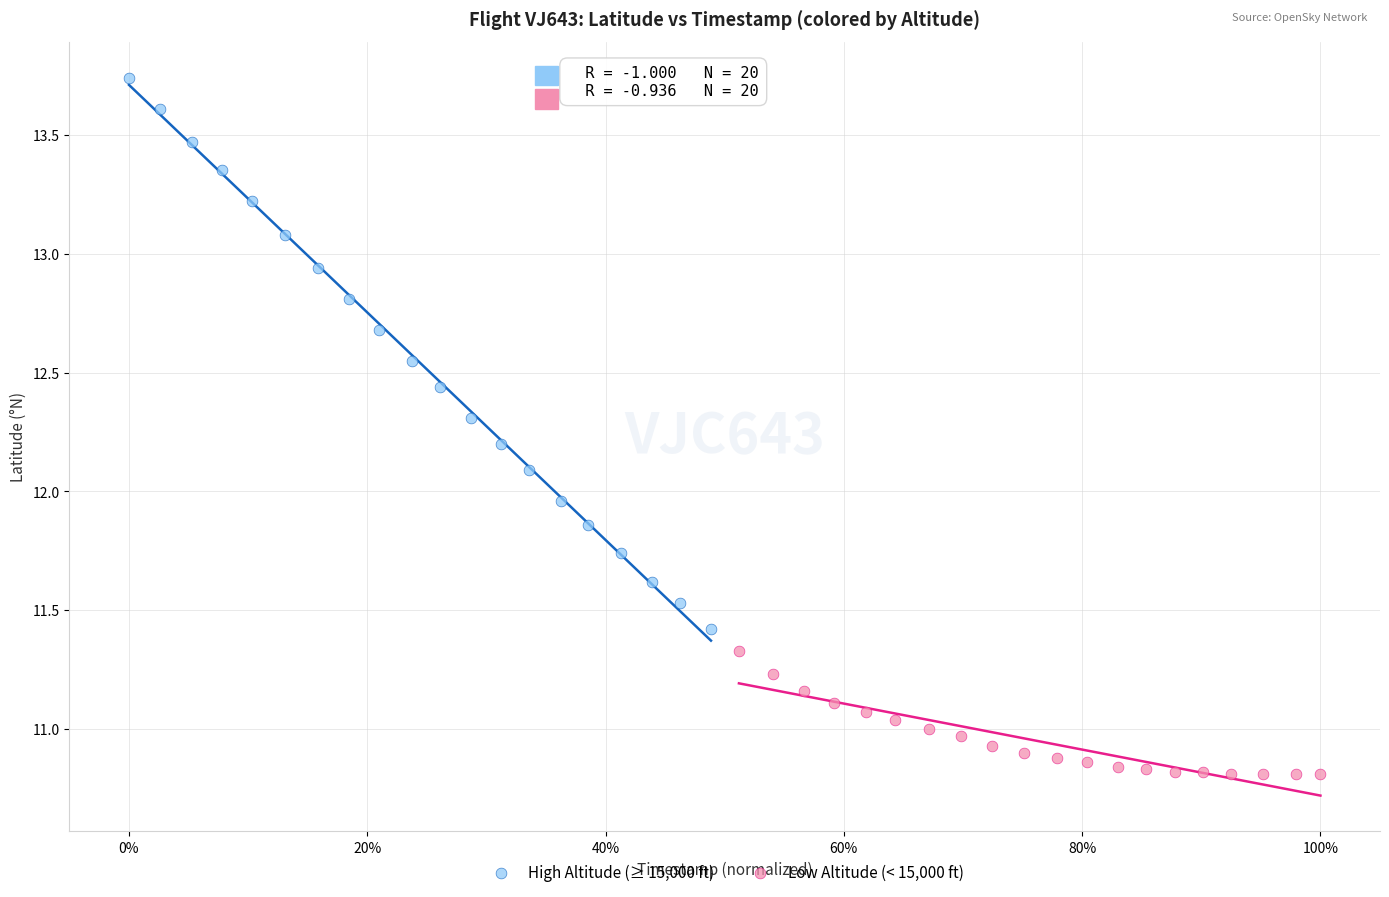

Which series reaches the minimum Y coordinate?

Low Altitude (< 15,000 ft)